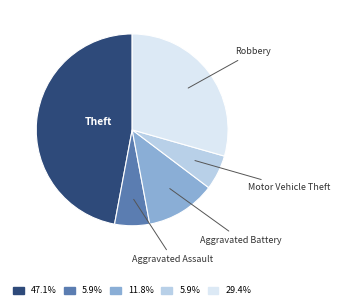

Is there any slice that represents more than half of the pie?

No